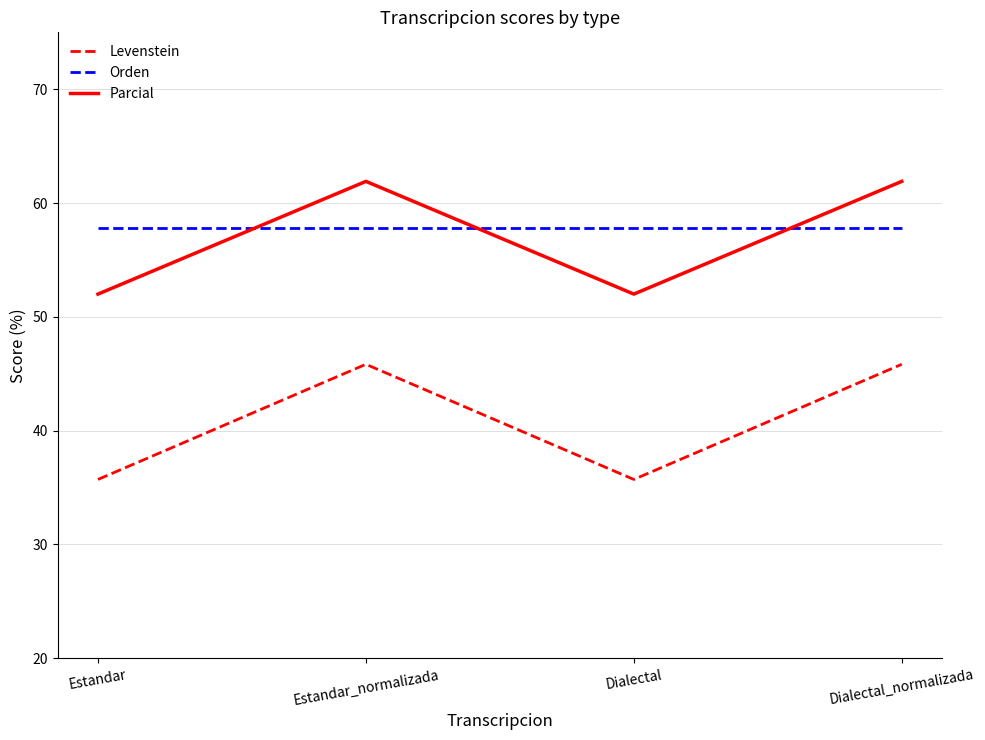

Reading right to left, what are all the values shown in this chart?

Levenstein: Dialectal_normalizada=45.8	Dialectal=35.7	Estandar_normalizada=45.8	Estandar=35.7
Orden: Dialectal_normalizada=57.8	Dialectal=57.8	Estandar_normalizada=57.8	Estandar=57.8
Parcial: Dialectal_normalizada=61.9	Dialectal=52.0	Estandar_normalizada=61.9	Estandar=52.0